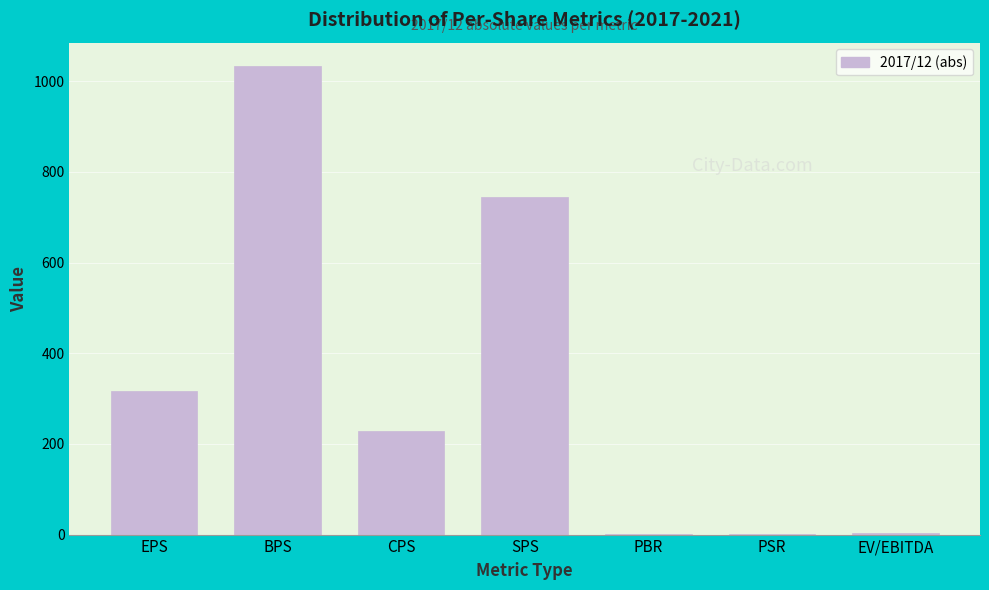

Between EPS and EV/EBITDA, which is larger?

EPS